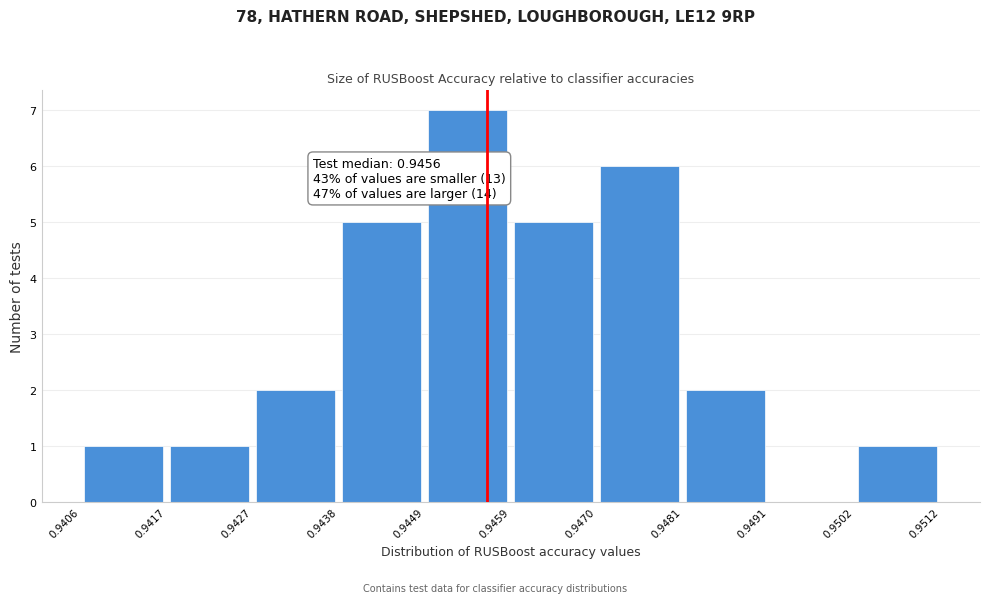

Which range on the x-axis has the tallest bar?

0.9449 to 0.9459